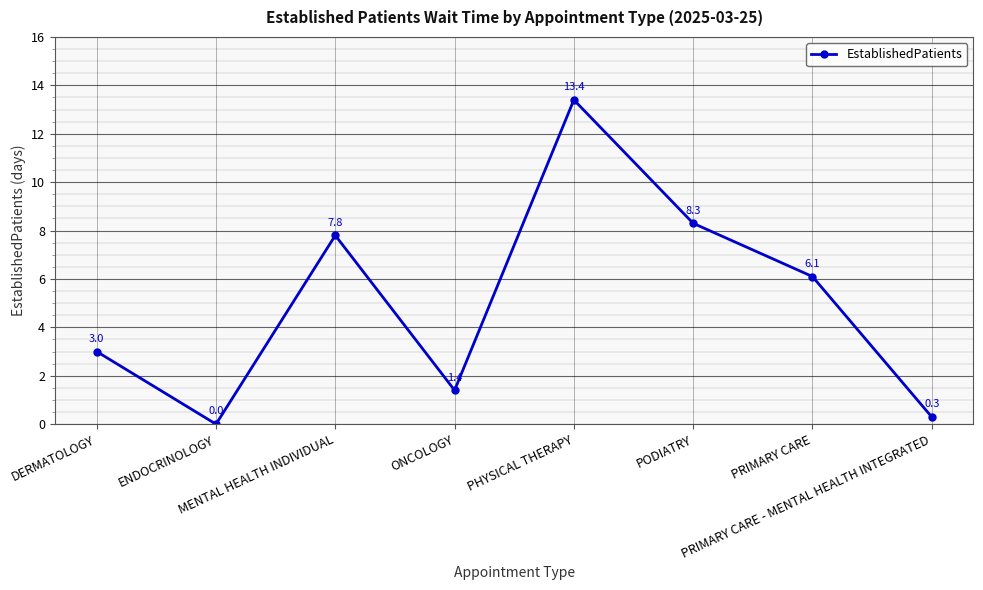

List the labels in order of value, smallest first.

ENDOCRINOLOGY, PRIMARY CARE - MENTAL HEALTH INTEGRATED, ONCOLOGY, DERMATOLOGY, PRIMARY CARE, MENTAL HEALTH INDIVIDUAL, PODIATRY, PHYSICAL THERAPY